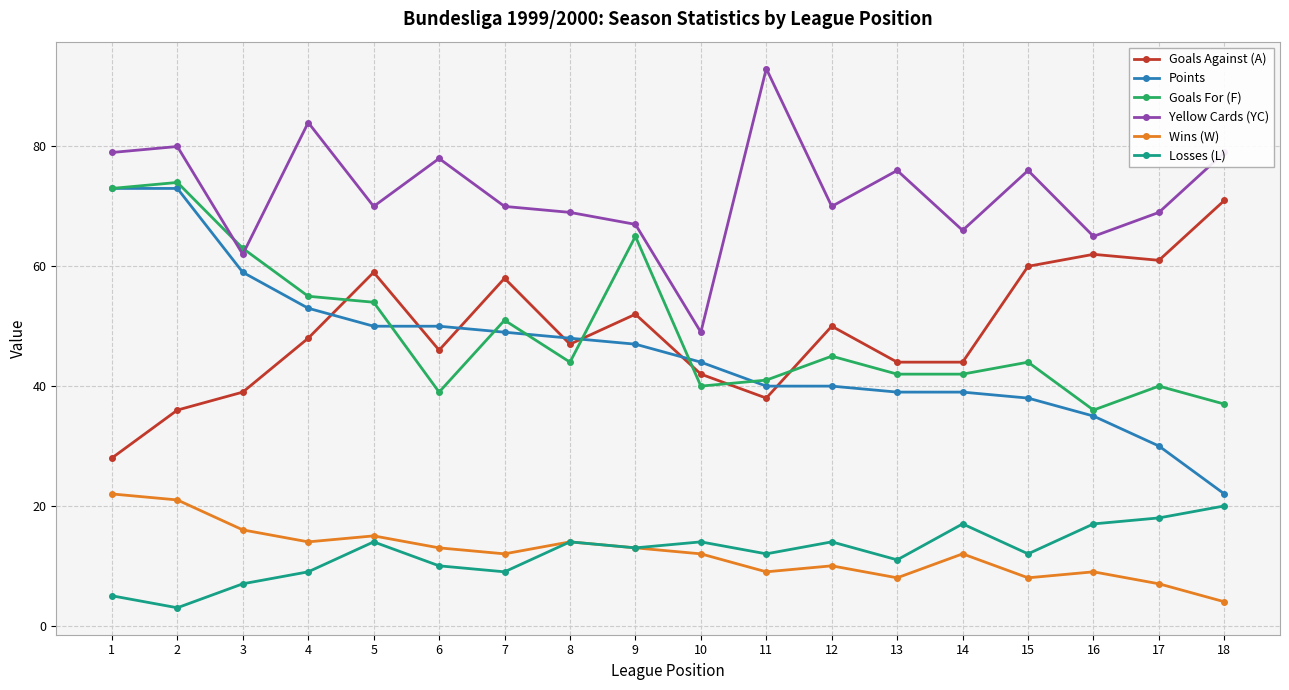

What is the sum of all Losses (L) values?

219